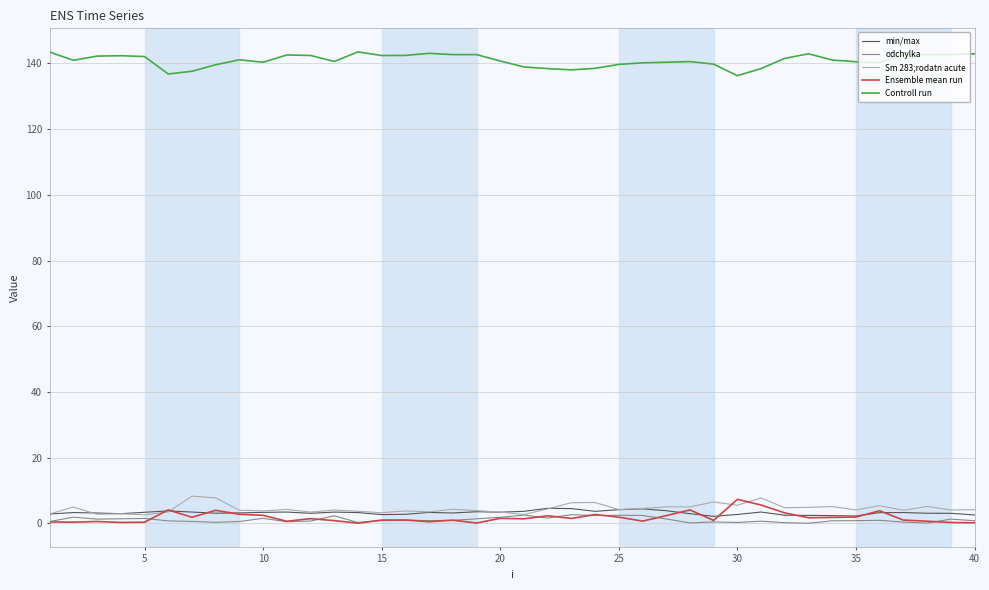

Which series has the largest total across all categories?

Controll run